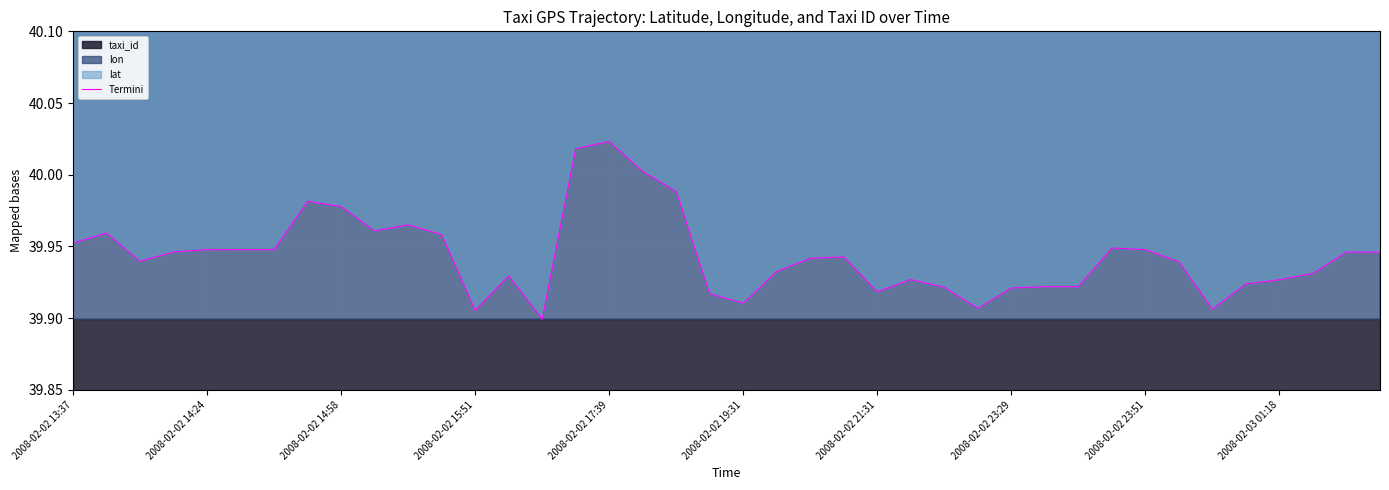

Reading right to left, list all the values displayed in this chart.

39.9	39.9	39.9	39.9	39.9	39.9	39.9	39.9	39.9	39.9	39.9	39.9	39.9	39.9	39.9	39.9	39.9	39.9	39.9	39.9	39.9	40.0	40.0	40.0	40.0	39.9	39.9	39.9	40.0	40.0	40.0	40.0	40.0	39.9	39.9	39.9	39.9	39.9	40.0	40.0